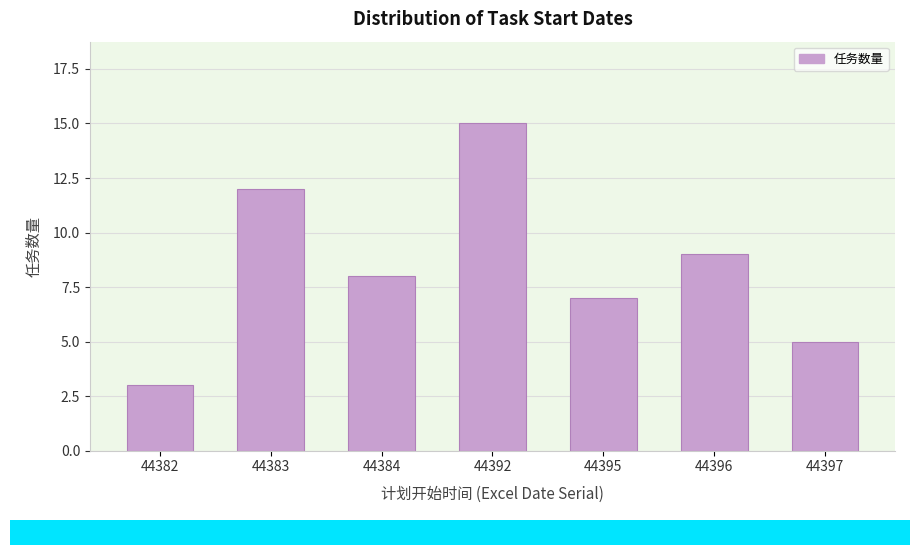

Reading left to right, transcribe all the data shown in this chart.

44382=3	44383=12	44384=8	44392=15	44395=7	44396=9	44397=5